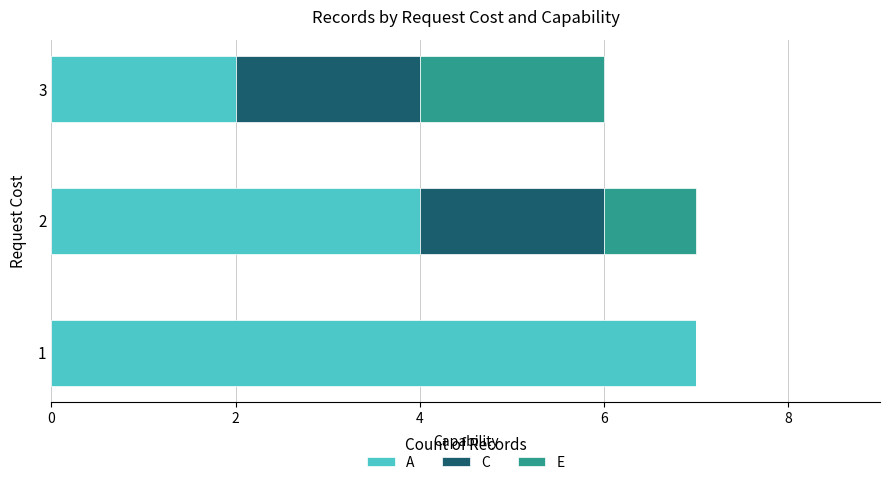

What is the total value across all series at 2?

7